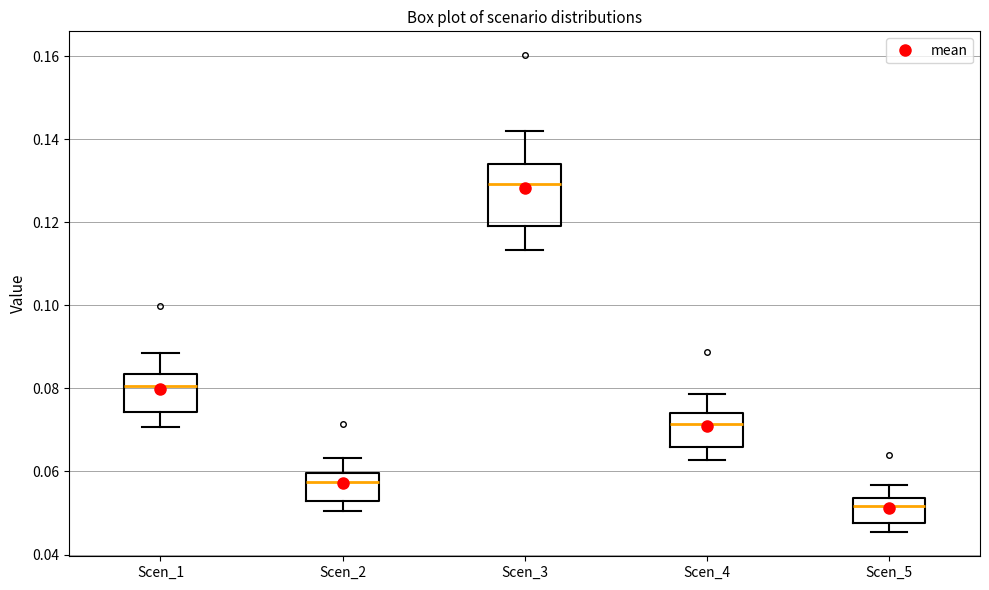

Which box is the tallest, from its lower edge to its upper edge?

Scen_3